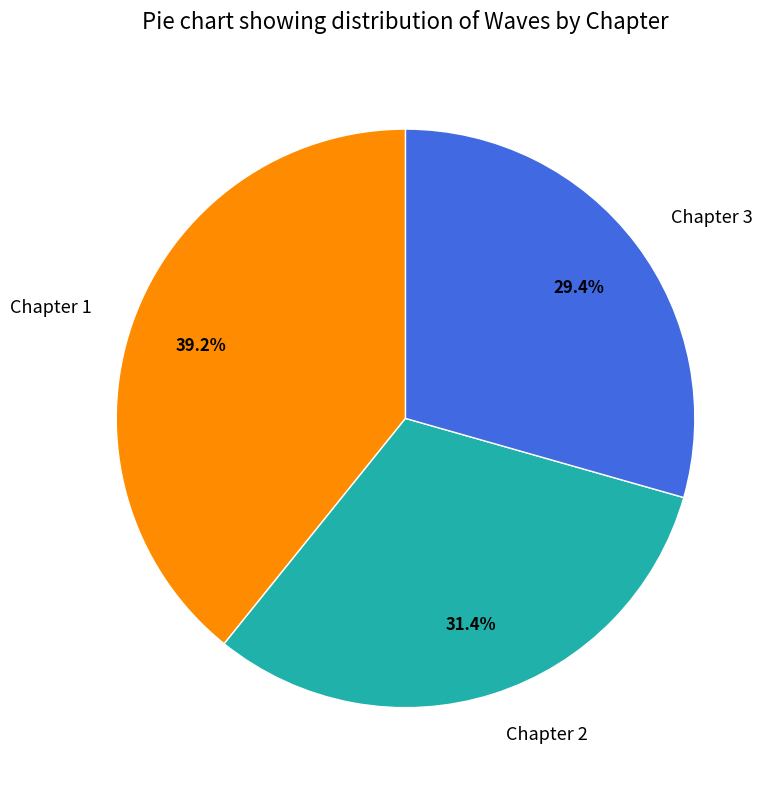

Rank the categories by value from lowest to highest.

Chapter 3, Chapter 2, Chapter 1